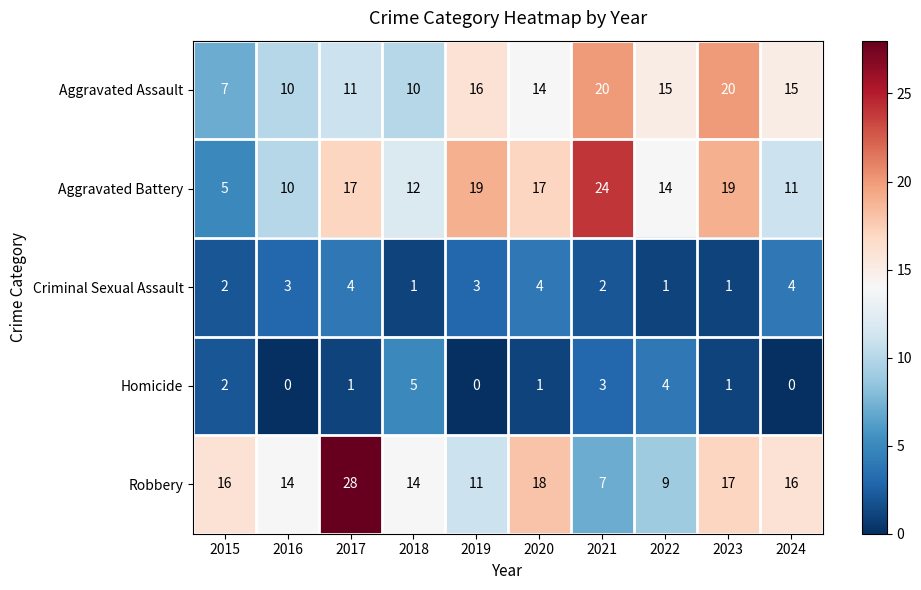

Rank the series by their maximum value, from lowest to highest.

Criminal Sexual Assault, Homicide, Aggravated Assault, Aggravated Battery, Robbery